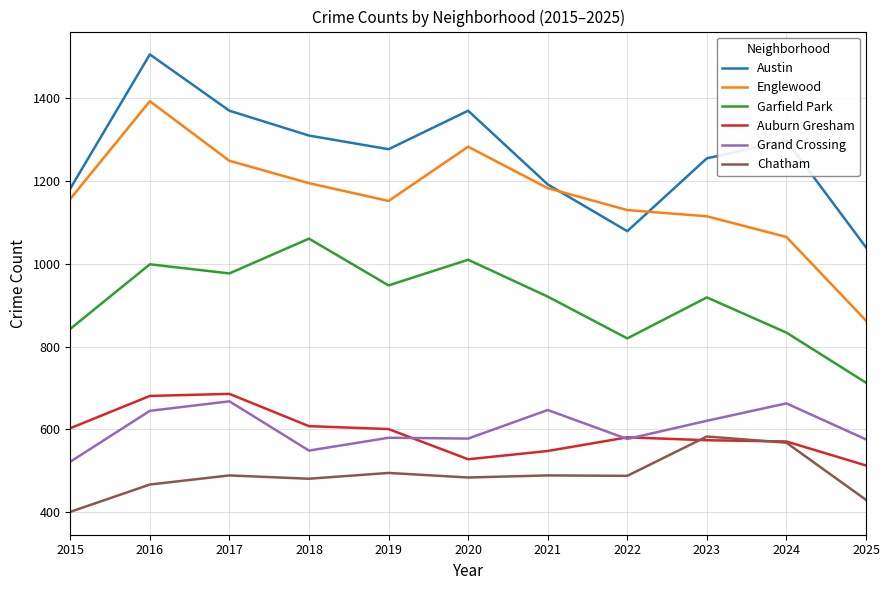

At how many categories does at least one series exceed 1438?

1